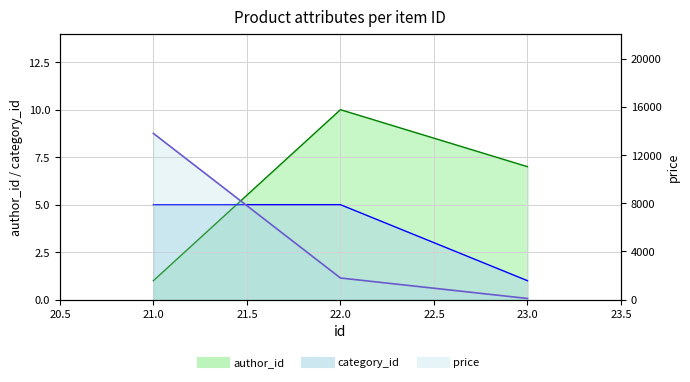

Is the value of category_id line at 22.0 greater than the value of author_id line at 23.0?

No